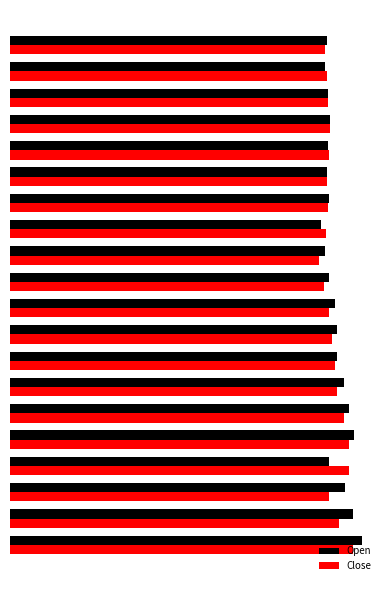

Rank the series by their maximum value, from lowest to highest.

Close, Open